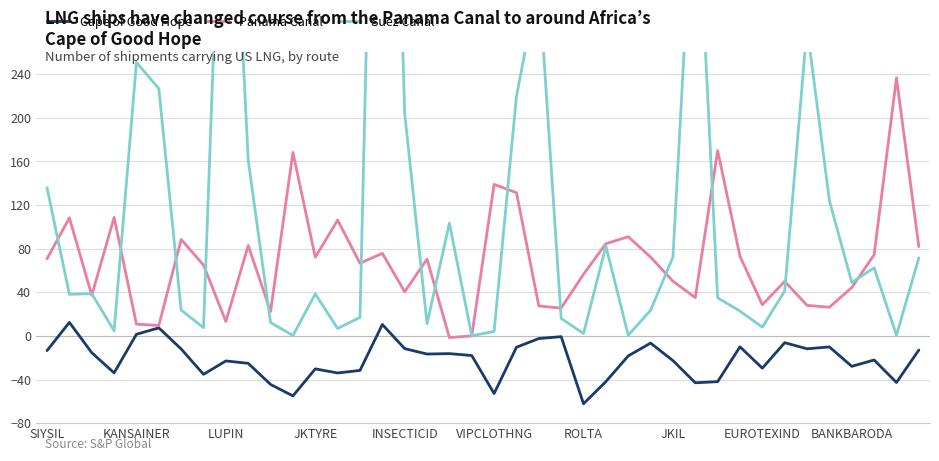

Is it true that Panama Canal equals 91.1 at ROLTA?

False